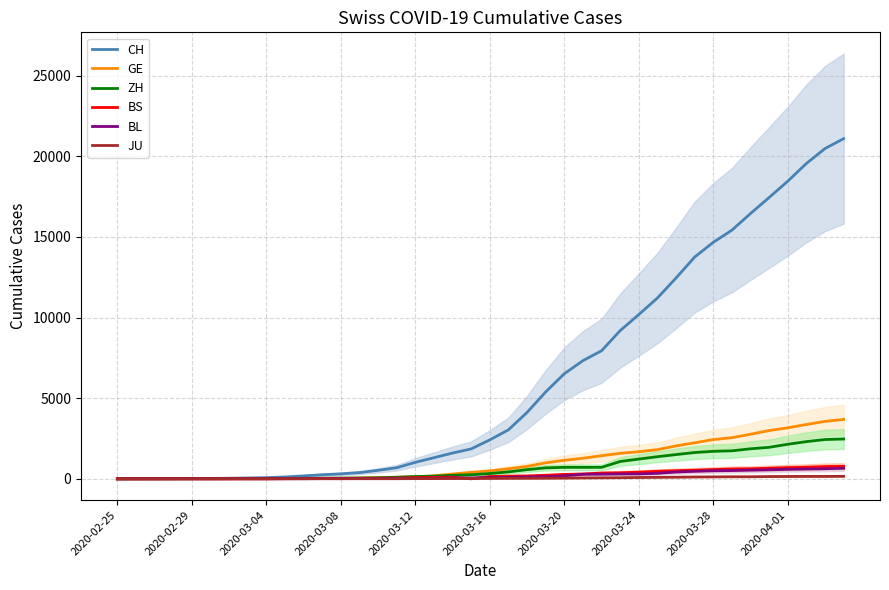

What is the highest value of the GE series?

3683